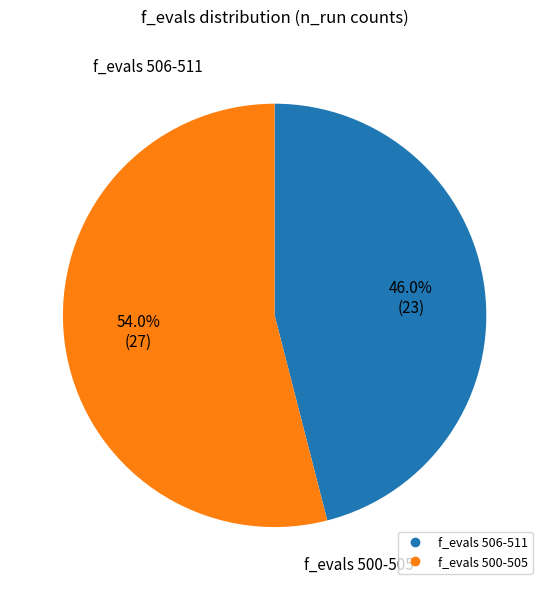

How many segments does this pie chart have?

2